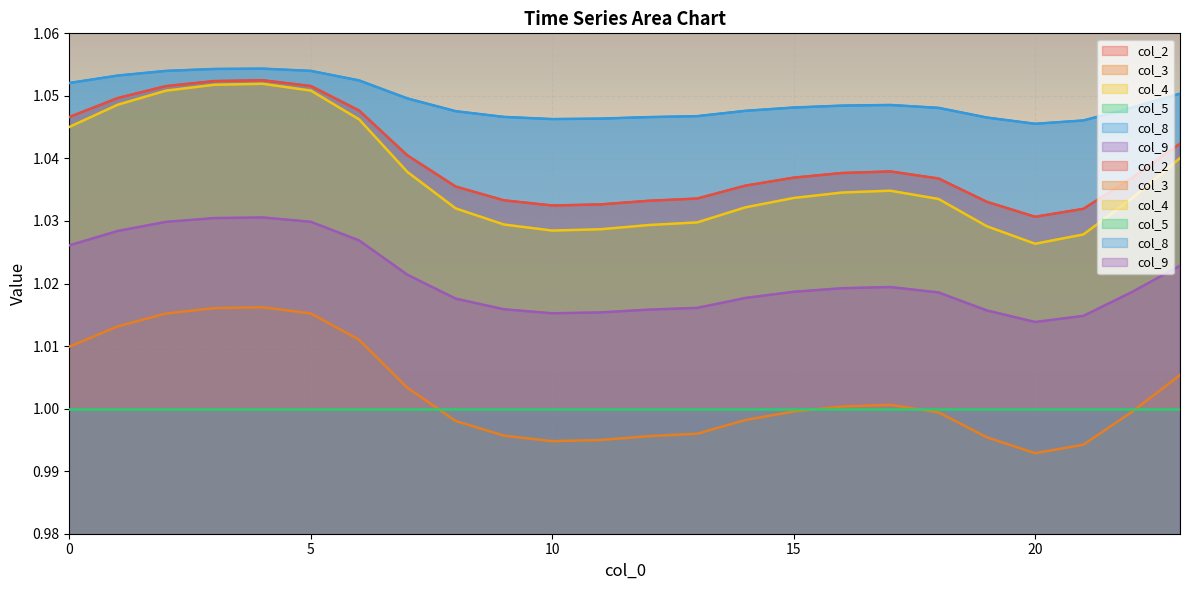

True or false: col_2 has a value of 0.6 at 2.

False